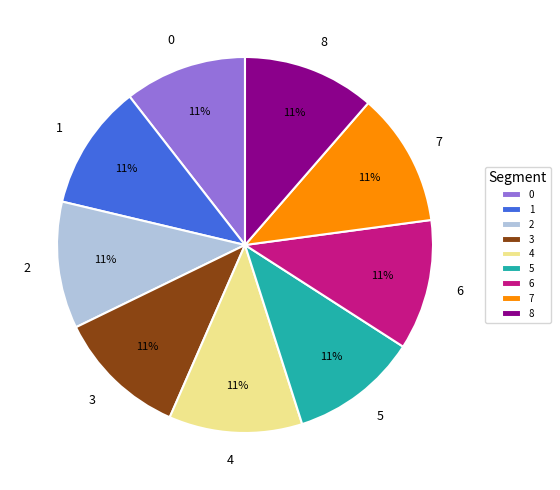

What is the ratio of the value at 7 to the value at 4?

1.0